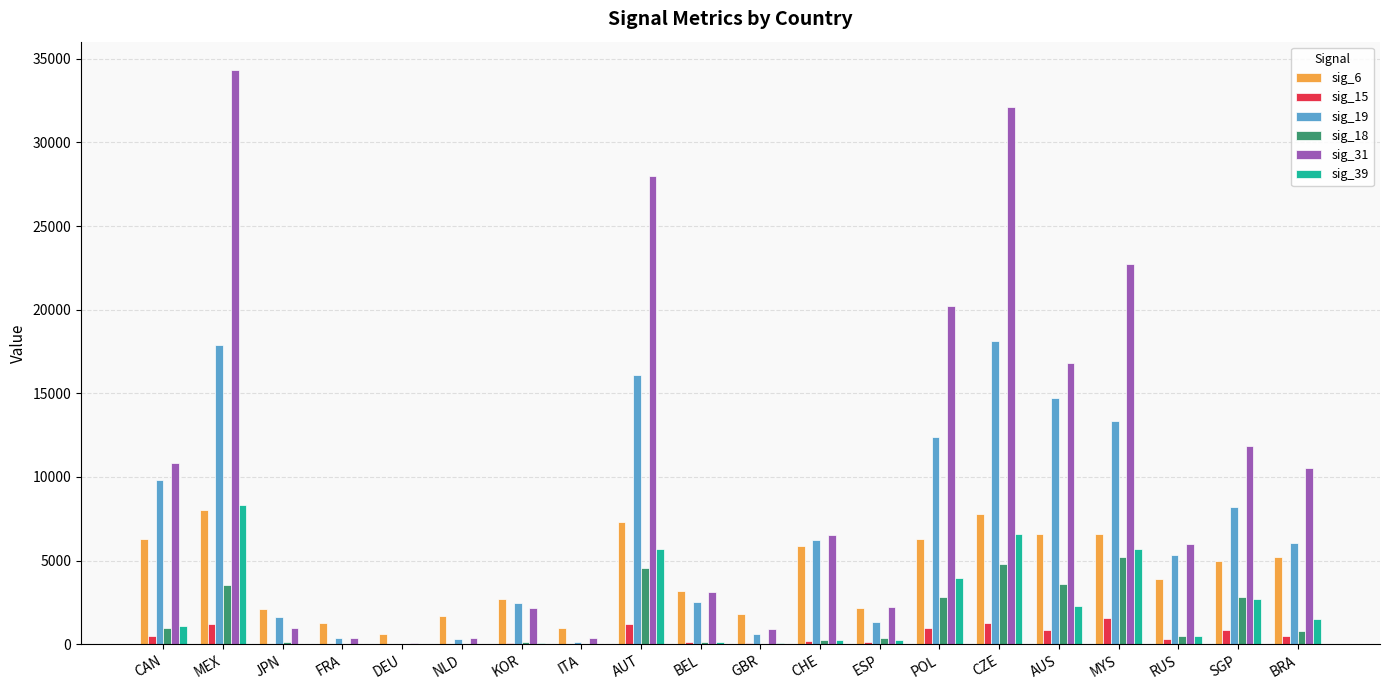

What is the total value across all series at AUS?

44888